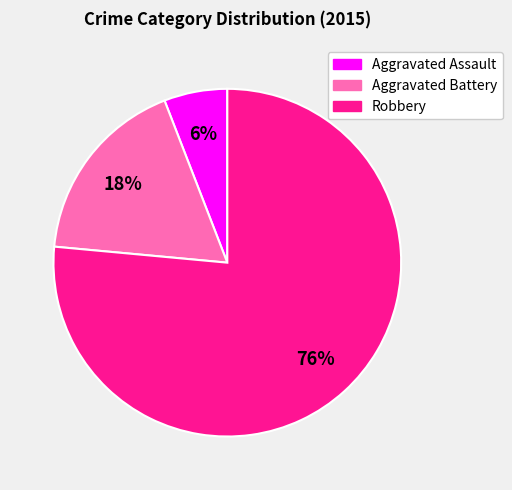

What is the ratio of the value at Aggravated Assault to the value at Aggravated Battery?

0.3